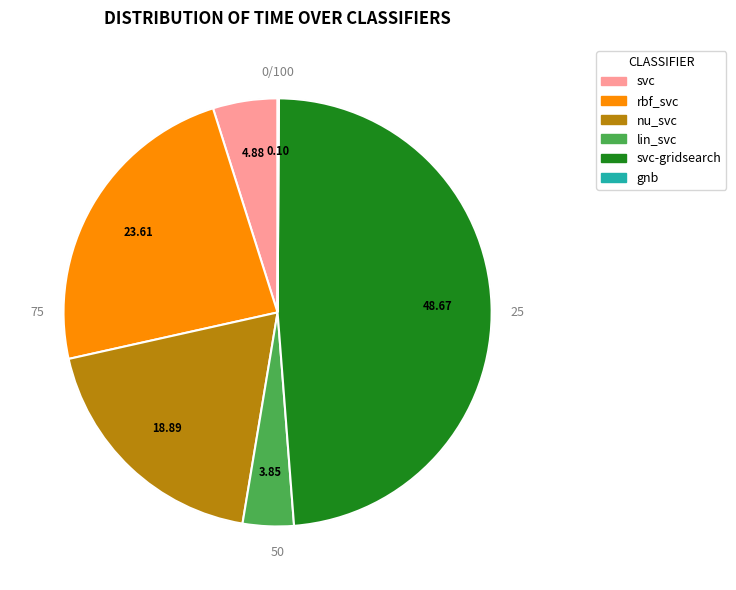

What is the total percentage of lin_svc and svc-gridsearch?

52.5%